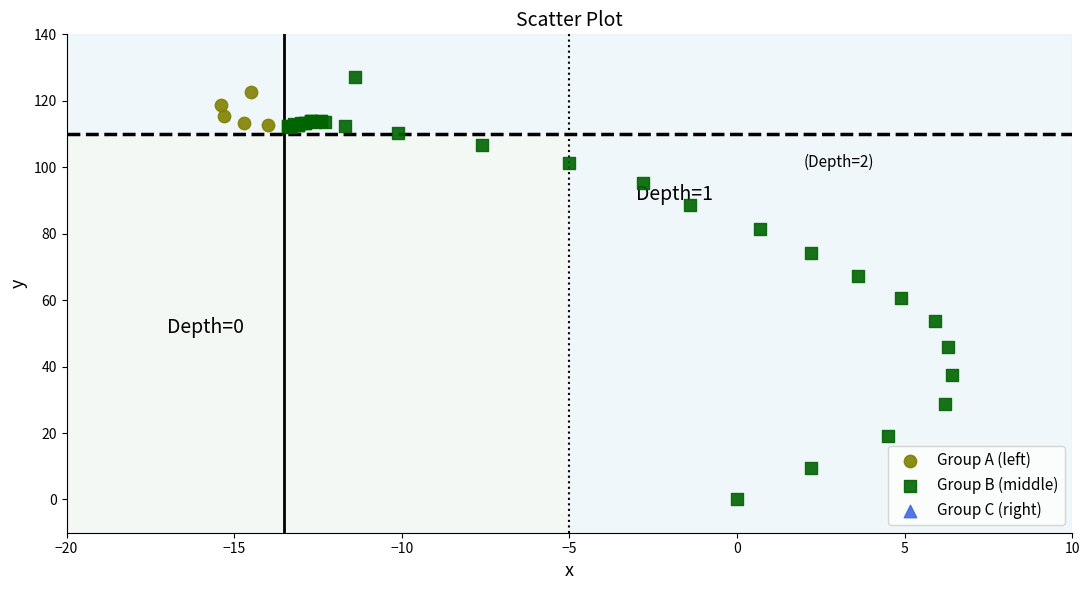

Which series has the largest Y range (max minus min)?

Group B (middle)